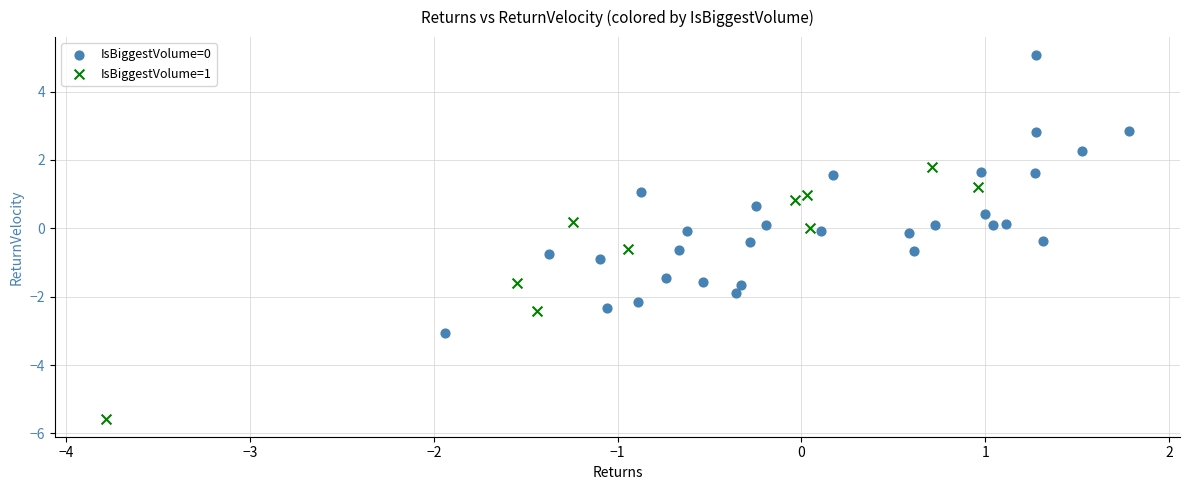

Which series contains the lowest Y value?

IsBiggestVolume=1